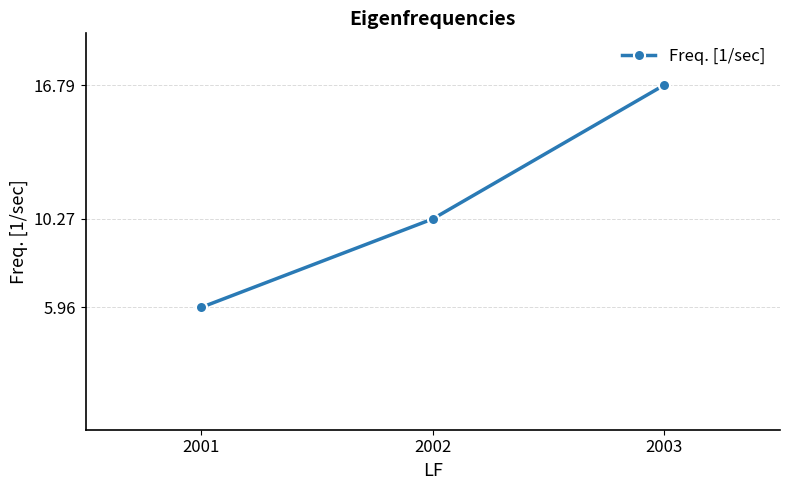

What is the average value?

11.0